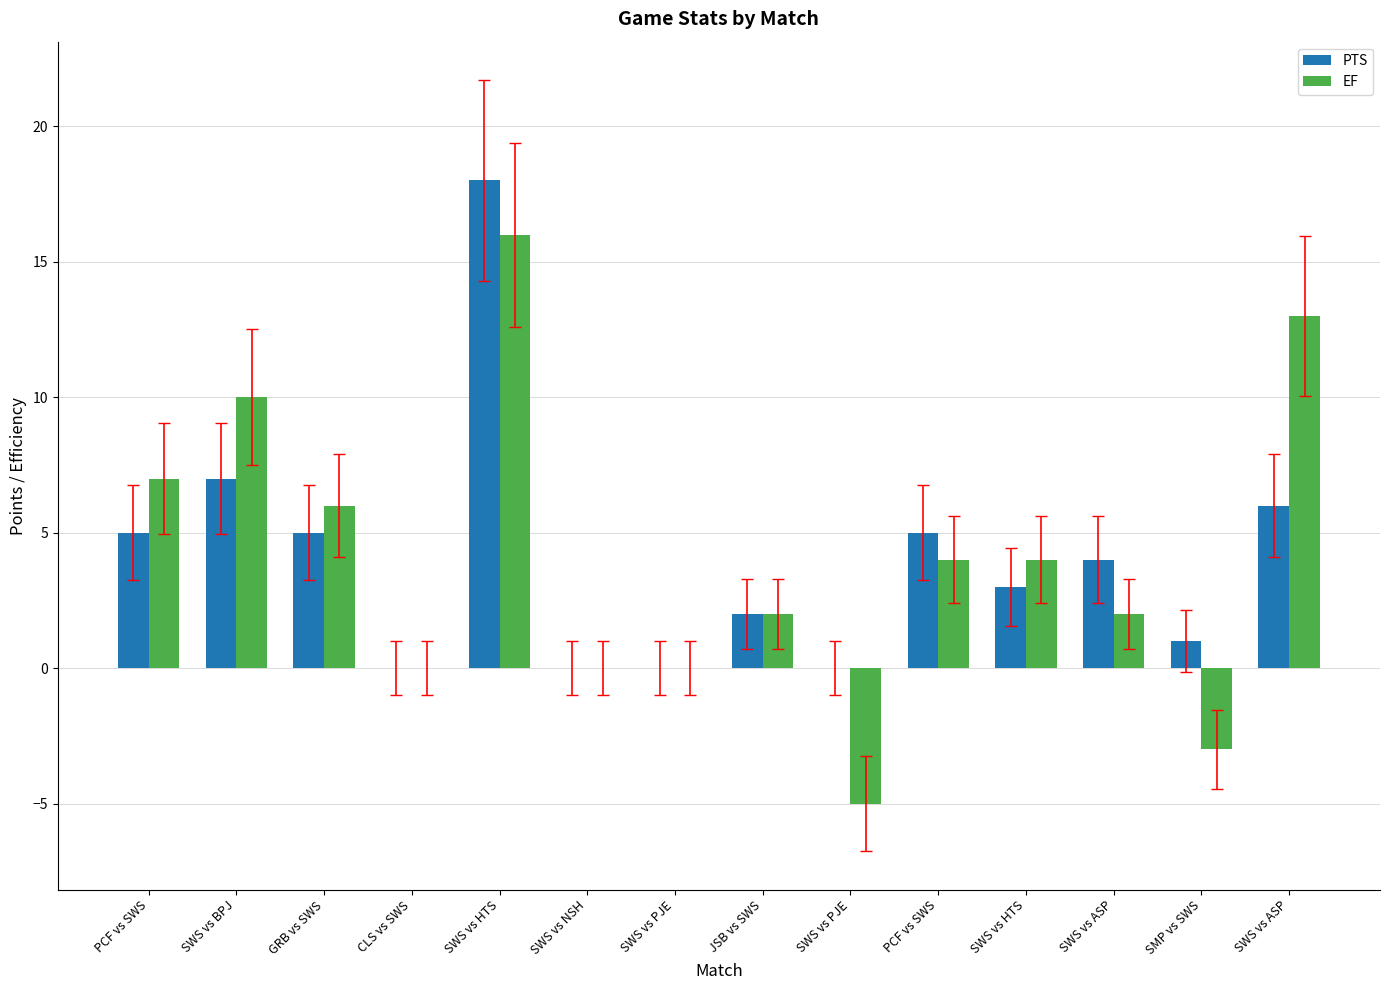

Count the number of data series in this chart.

2